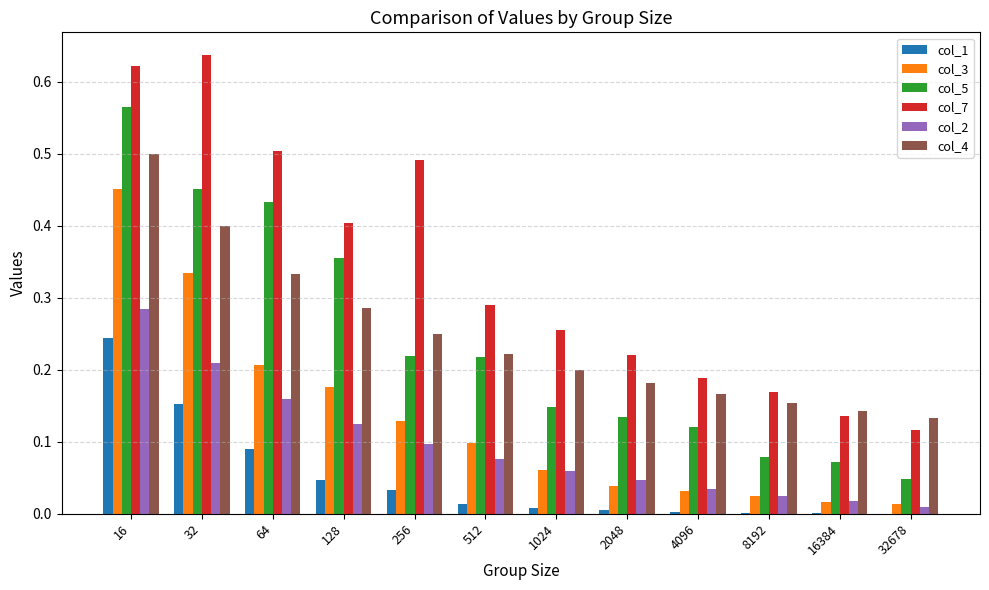

Which category has the highest value in the col_3 series?

16